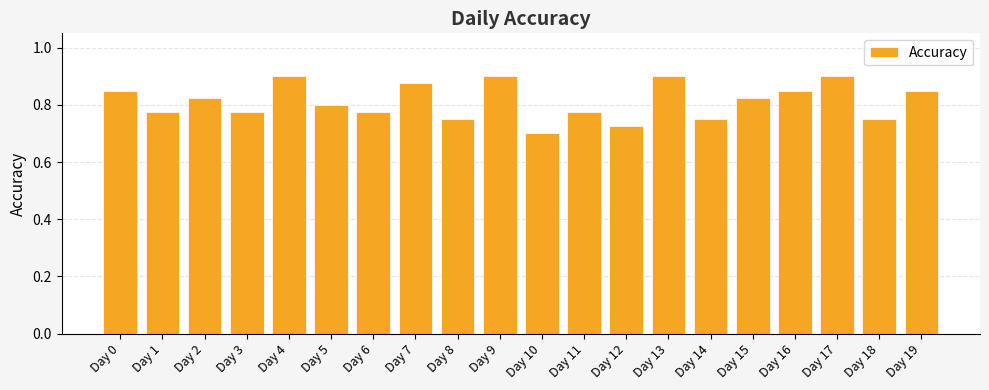

Which has a higher value, Day 13 or Day 19?

Day 13